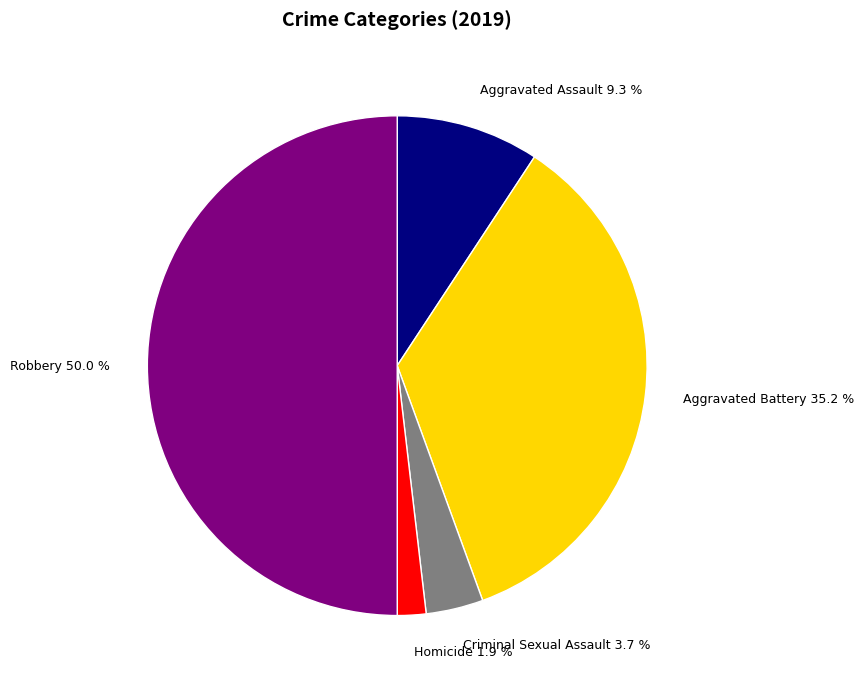

Rank the categories by value from highest to lowest.

Robbery, Aggravated Battery, Aggravated Assault, Criminal Sexual Assault, Homicide